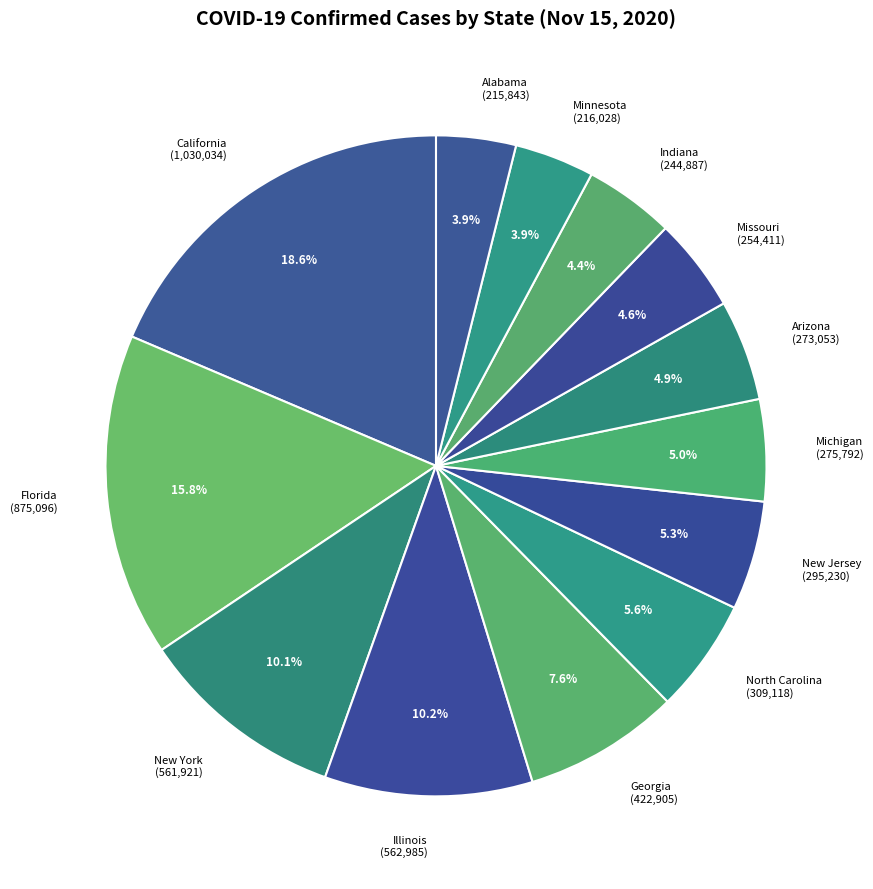

Count the number of slices in the pie.

13